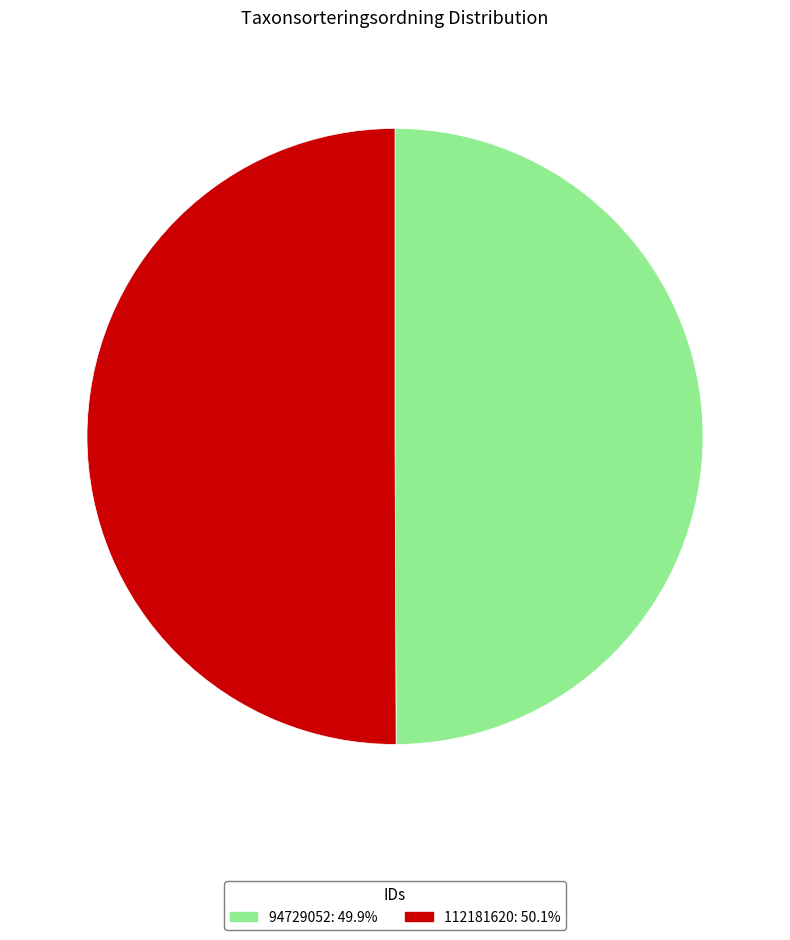

Count the number of slices in the pie.

2